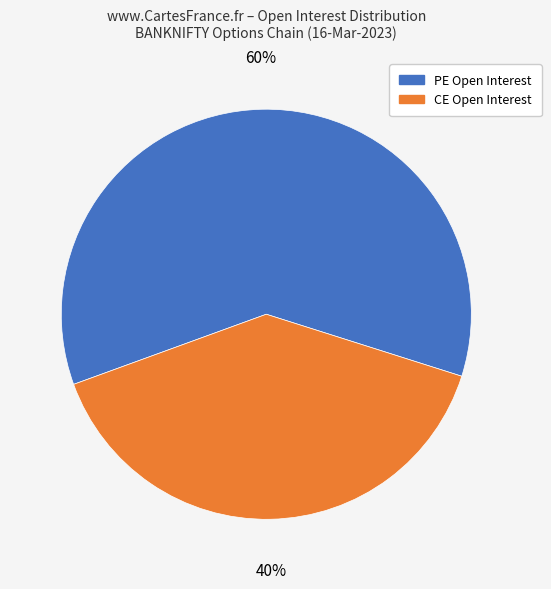

To the nearest percent, what is the average slice percentage?

50%